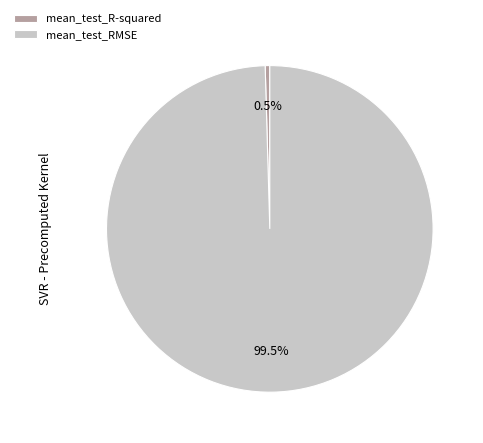

Rank the categories by value from lowest to highest.

mean_test_R-squared, mean_test_RMSE